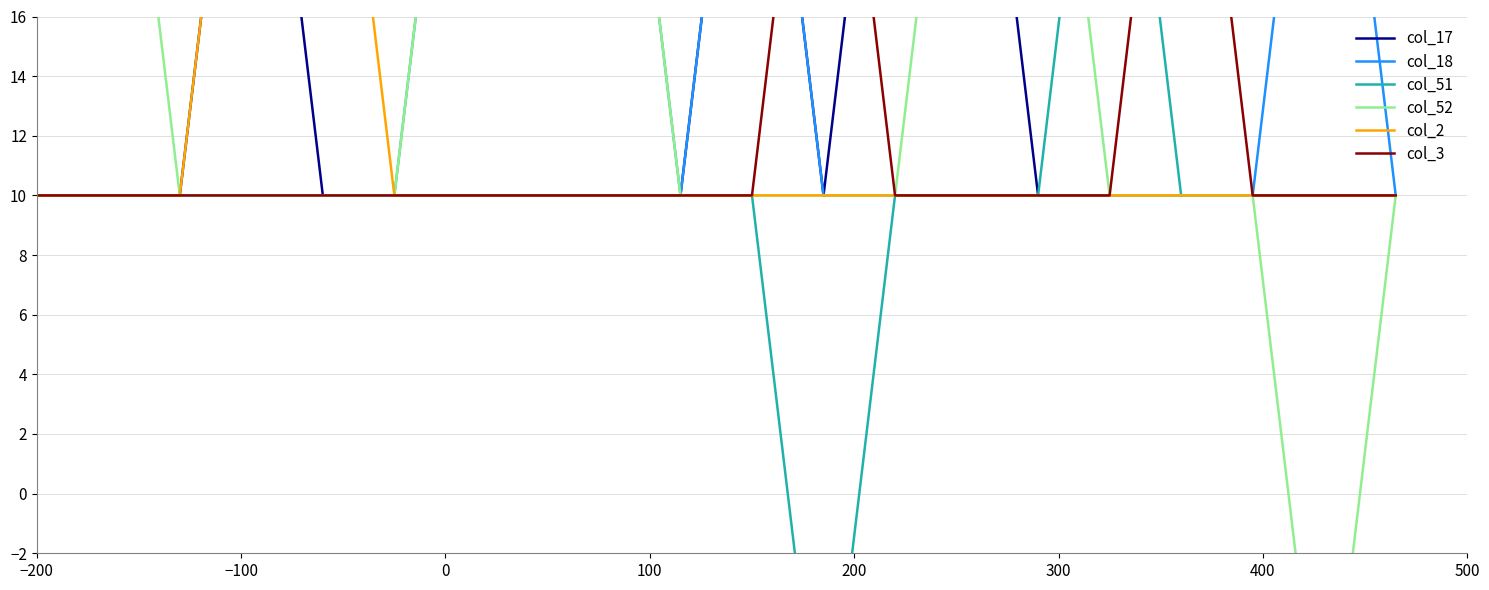

True or false: col_17 and col_18 intersect in this chart.

False